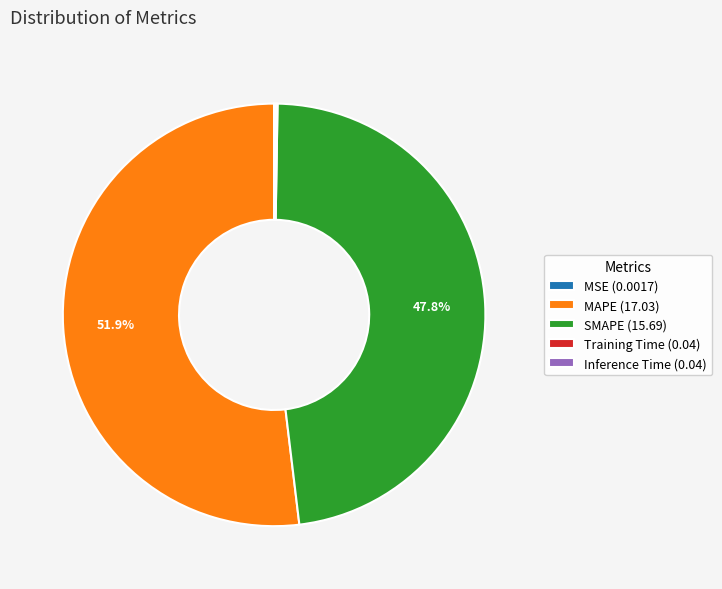

What is the largest slice in the pie chart?

MAPE